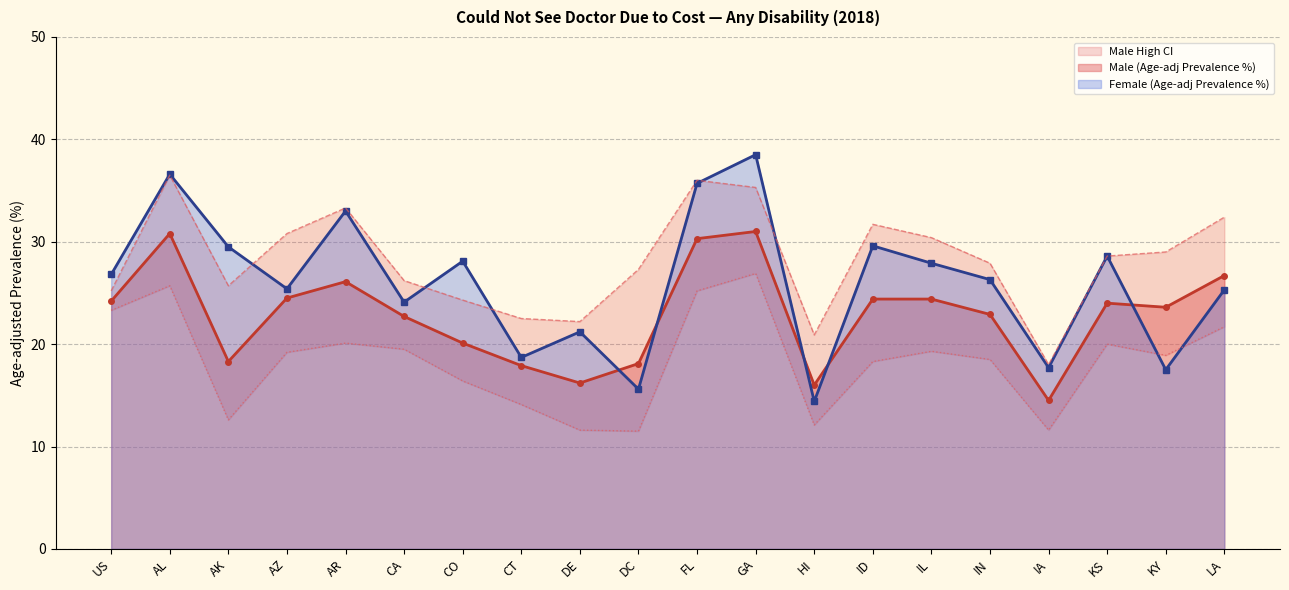

True or false: Male High CI has a value of 35.8 at AK.

False